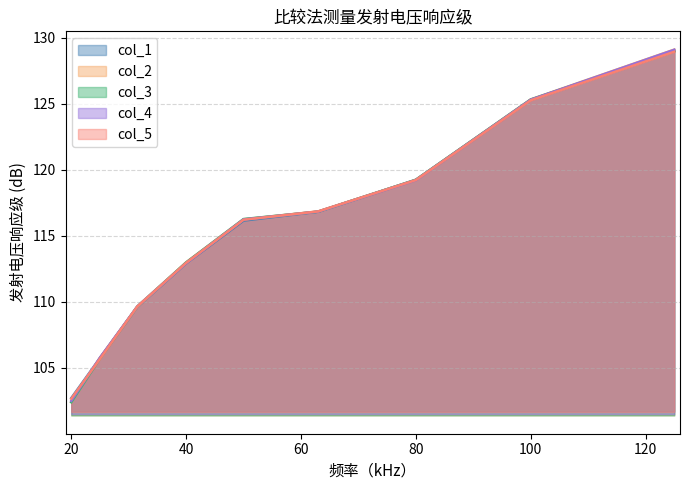

Which has a higher value, 25 or 20?

25